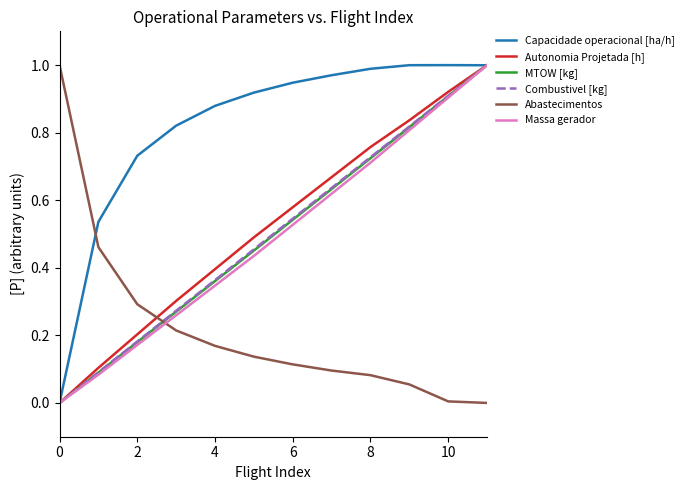

Which series ends up on top after the final intersection of Autonomia Projetada [h] and Abastecimentos?

Autonomia Projetada [h]